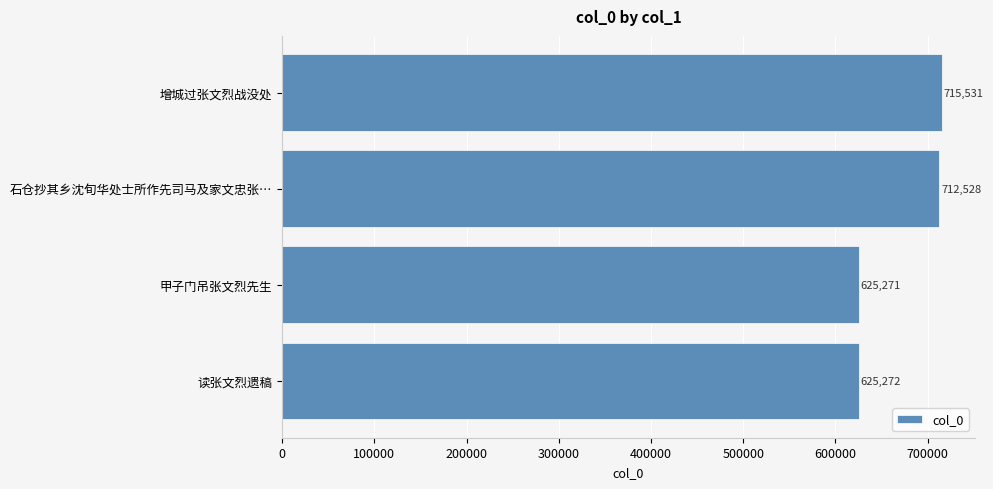

Reading bottom to top, list all the values displayed in this chart.

625272	625271	712528	715531